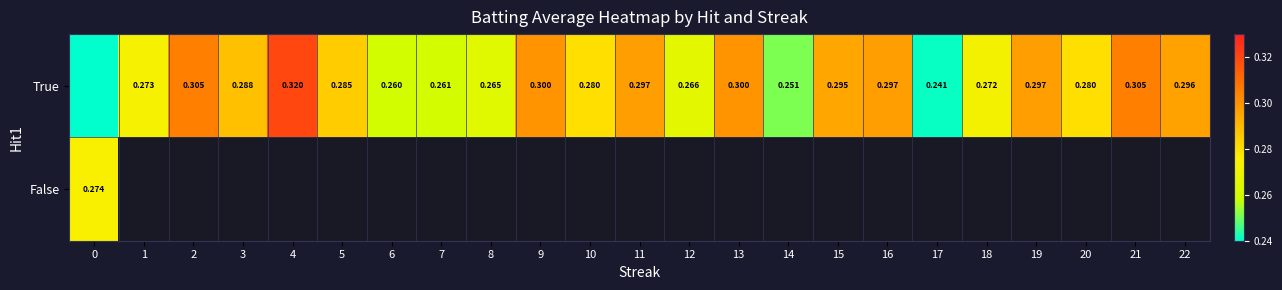

Reading right to left, what are all the values shown in this chart?

row_0: 0.3	0.3	0.3	0.3	0.3	0.2	0.3	0.3	0.3	0.3	0.3	0.3	0.3	0.3	0.3	0.3	0.3	0.3	0.3	0.3	0.3	0.3	0.0
row_1: 0.0	0.0	0.0	0.0	0.0	0.0	0.0	0.0	0.0	0.0	0.0	0.0	0.0	0.0	0.0	0.0	0.0	0.0	0.0	0.0	0.0	0.0	0.3